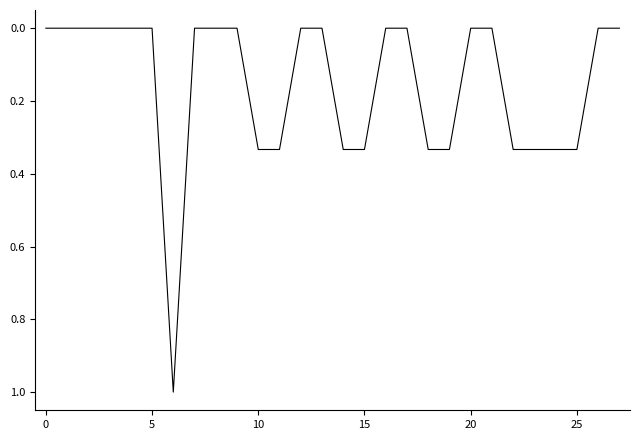

What is the difference between the maximum and minimum values?

1.0